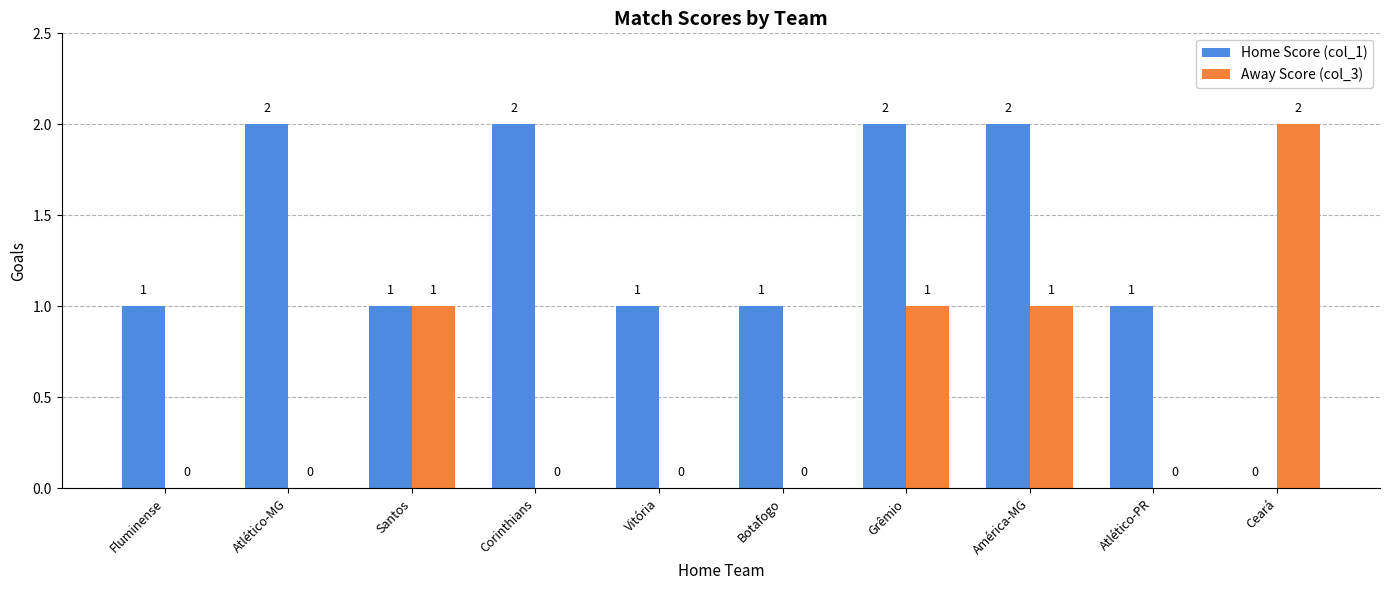

What is the total value across all series at América-MG?

3